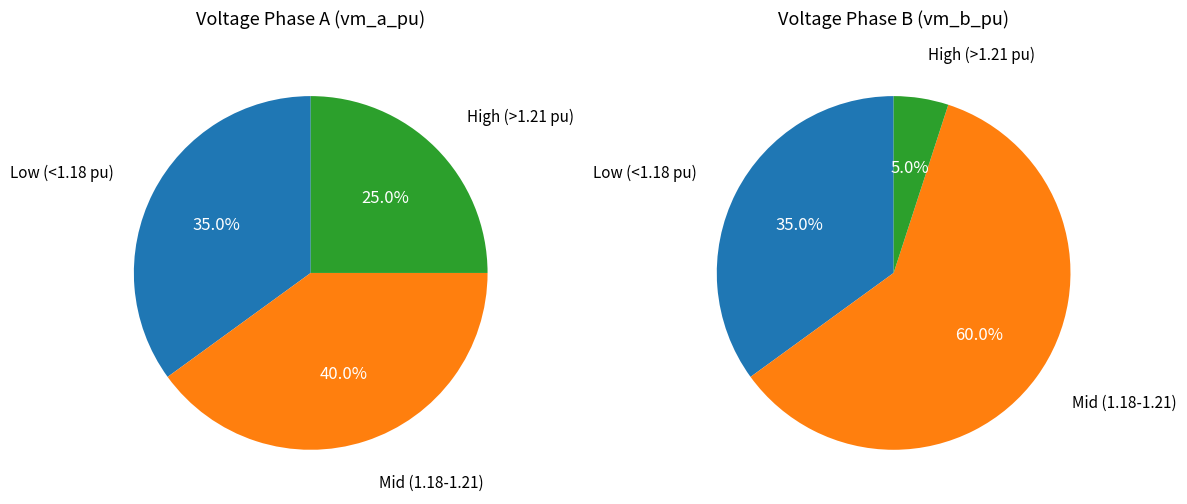

Is it true that 13 is 1% of the pie?

False